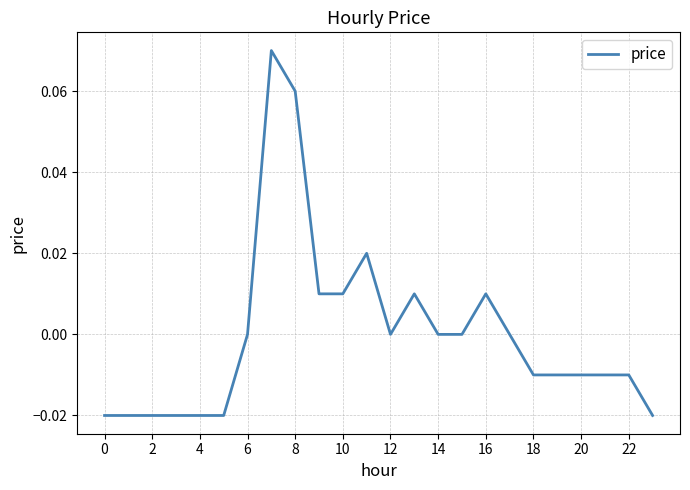

How many lines are shown in the chart?

1